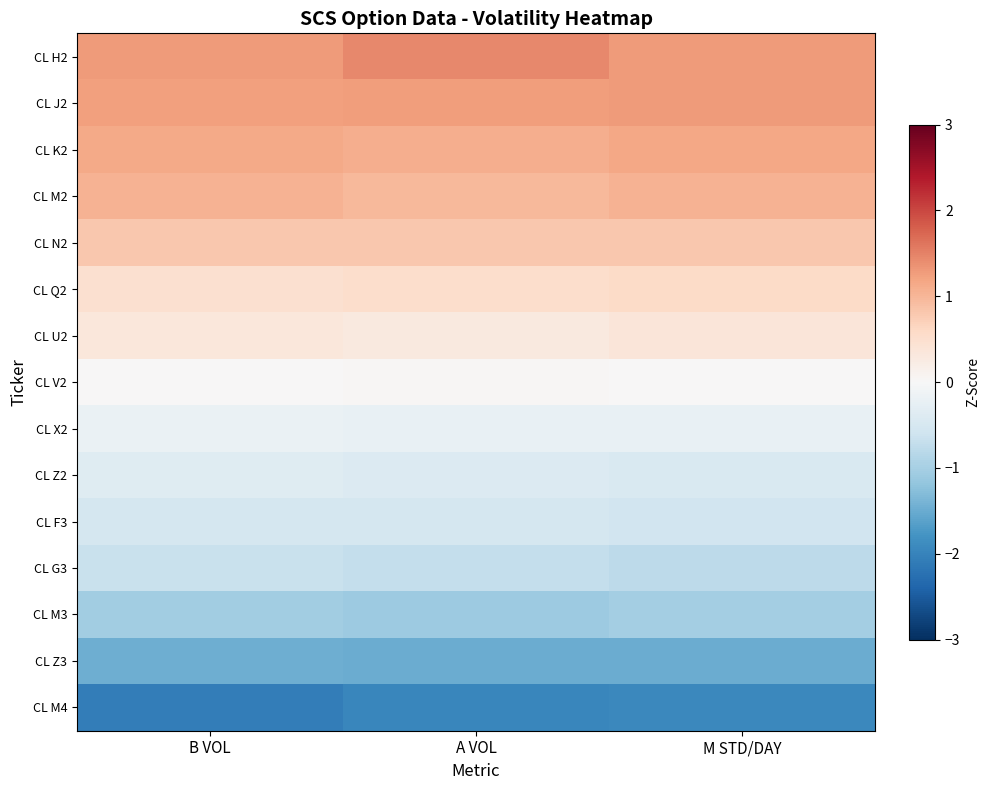

Which category has the highest value across all series?

A VOL